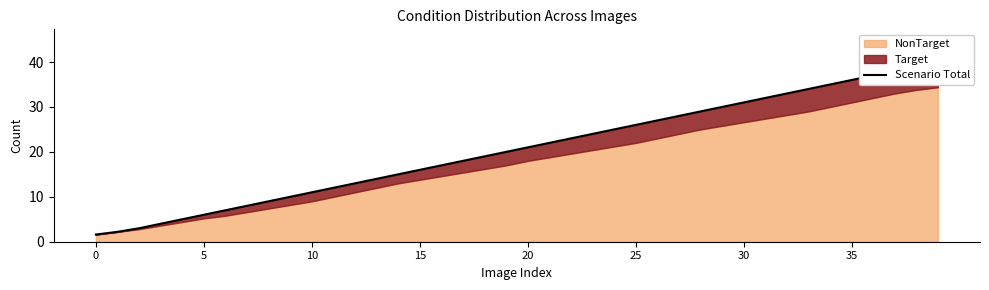

Count the number of values greater than 21.

19